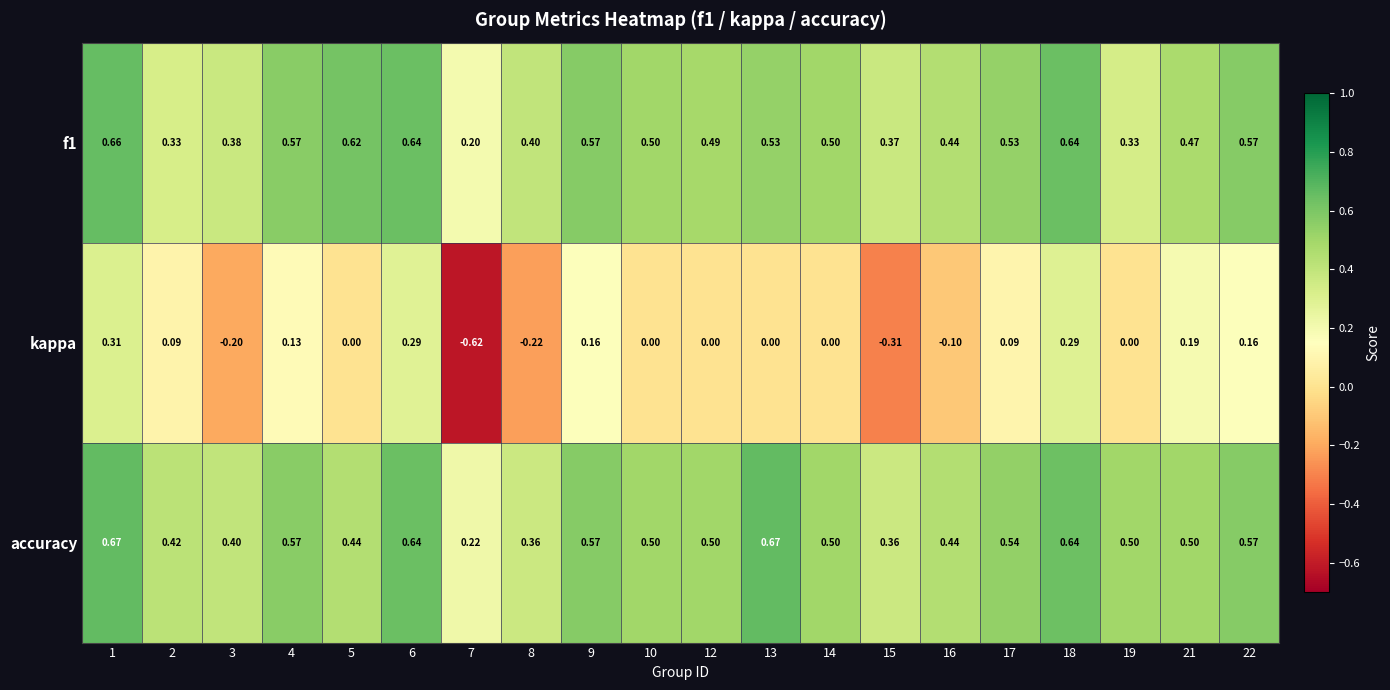

What is the total value across all series at 8?

0.5